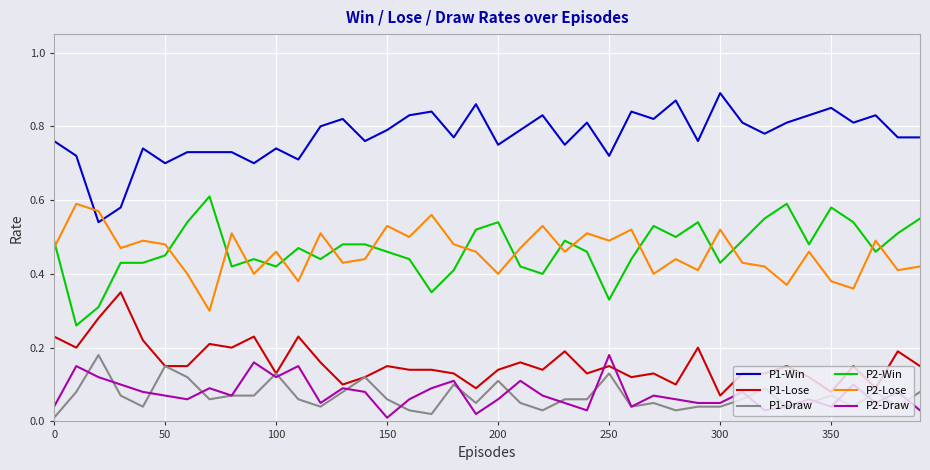

True or false: P2-Draw and P1-Win cross at least once.

False